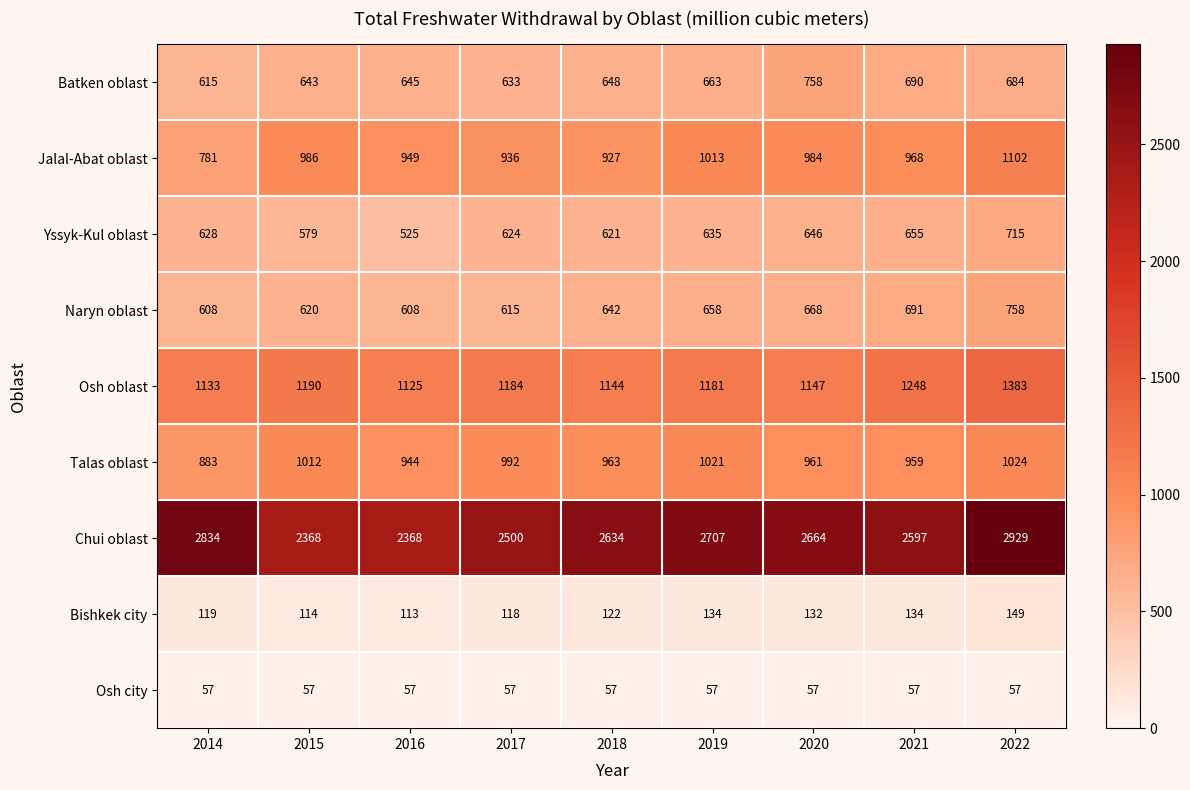

Is it true that Osh oblast equals 1796 at 2017?

False